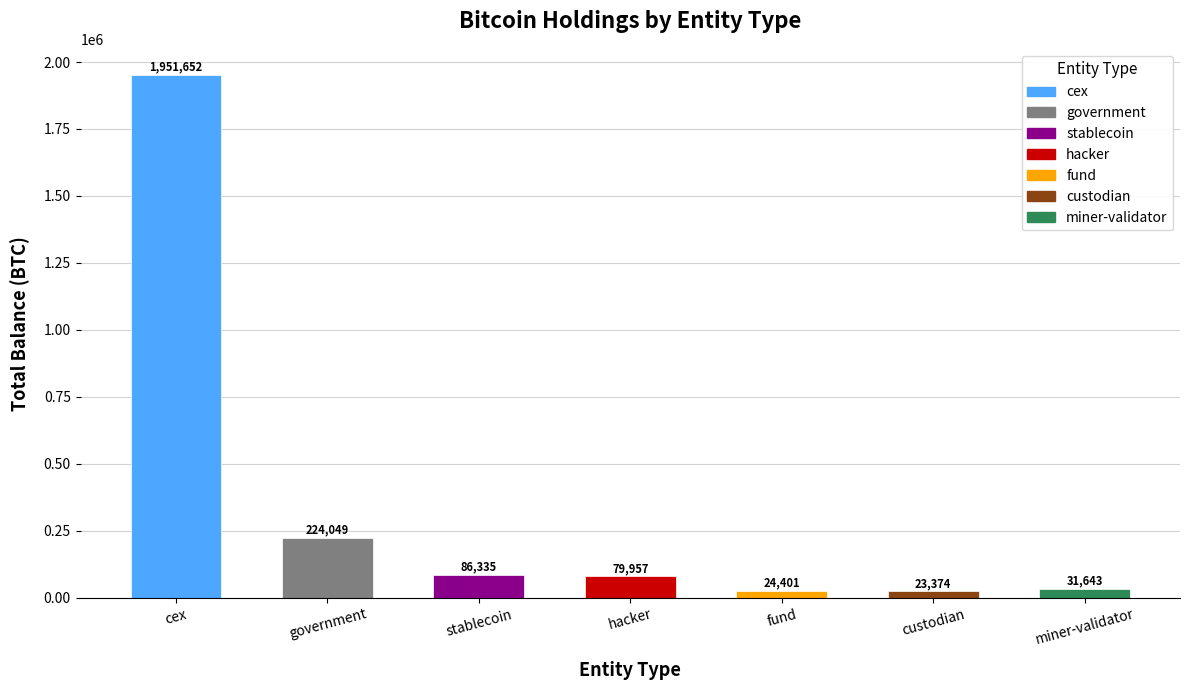

What is the greatest value displayed?

1951652.0